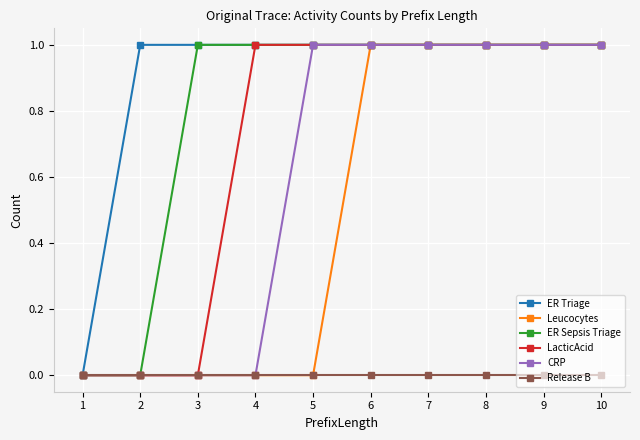

Is the value of ER Triage at 4 greater than the value of ER Sepsis Triage at 1?

Yes